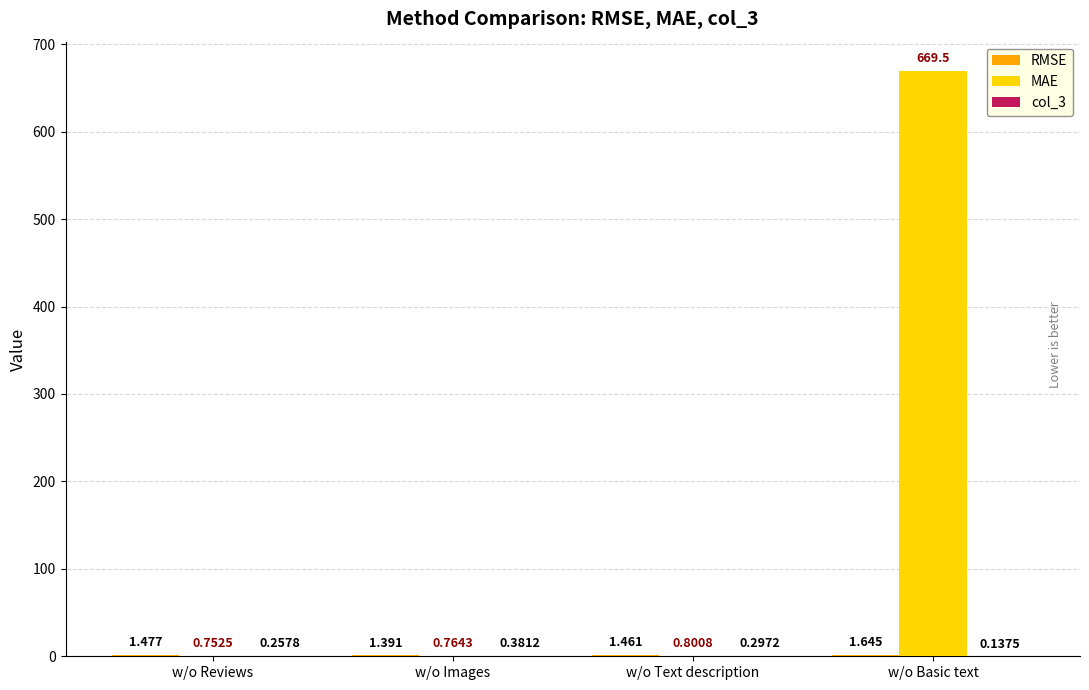

Which series has the largest total across all categories?

MAE